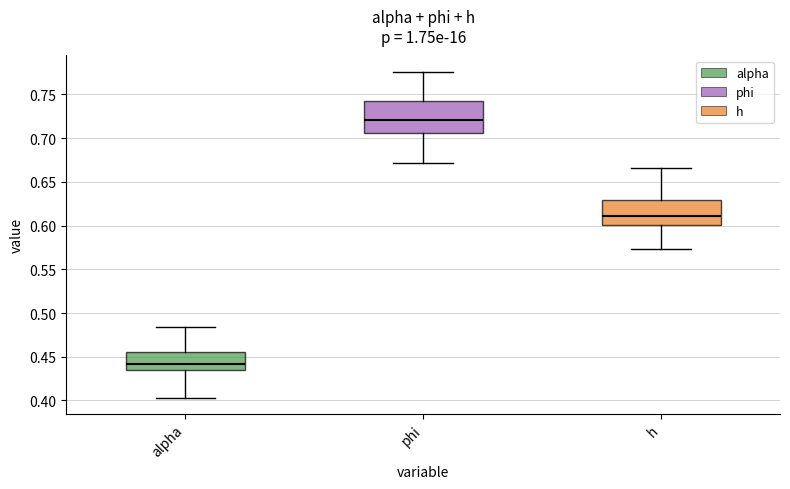

Where is the upper edge of the box for phi on the y-axis? The values are not printed on the chart, so give them approximately, as read against the axis.

0.745